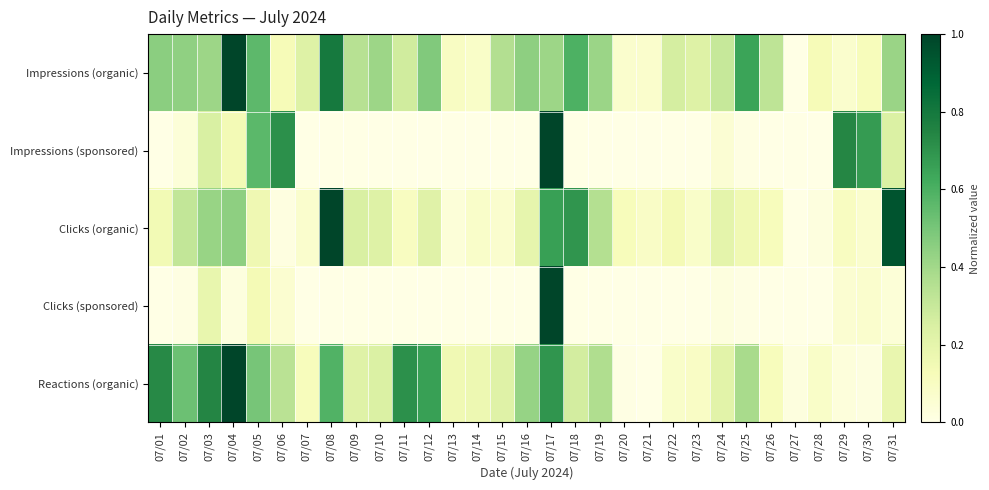

Which series has the largest total across all categories?

Impressions (organic)